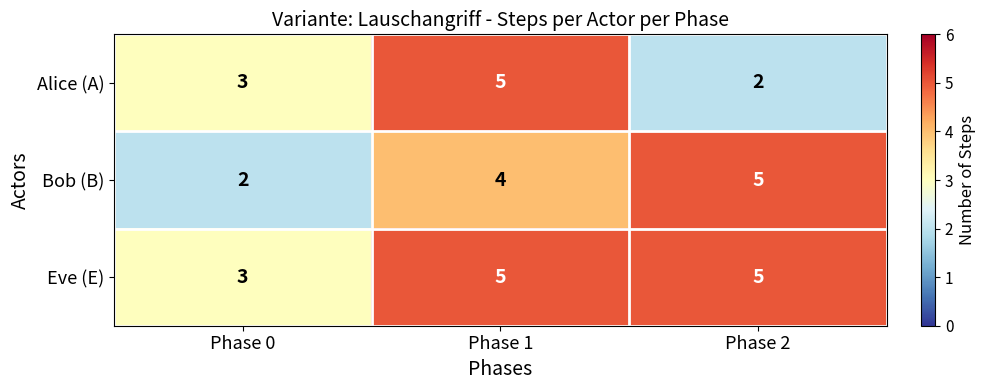

What is the difference between the maximum and minimum values in the Alice (A) series?

3